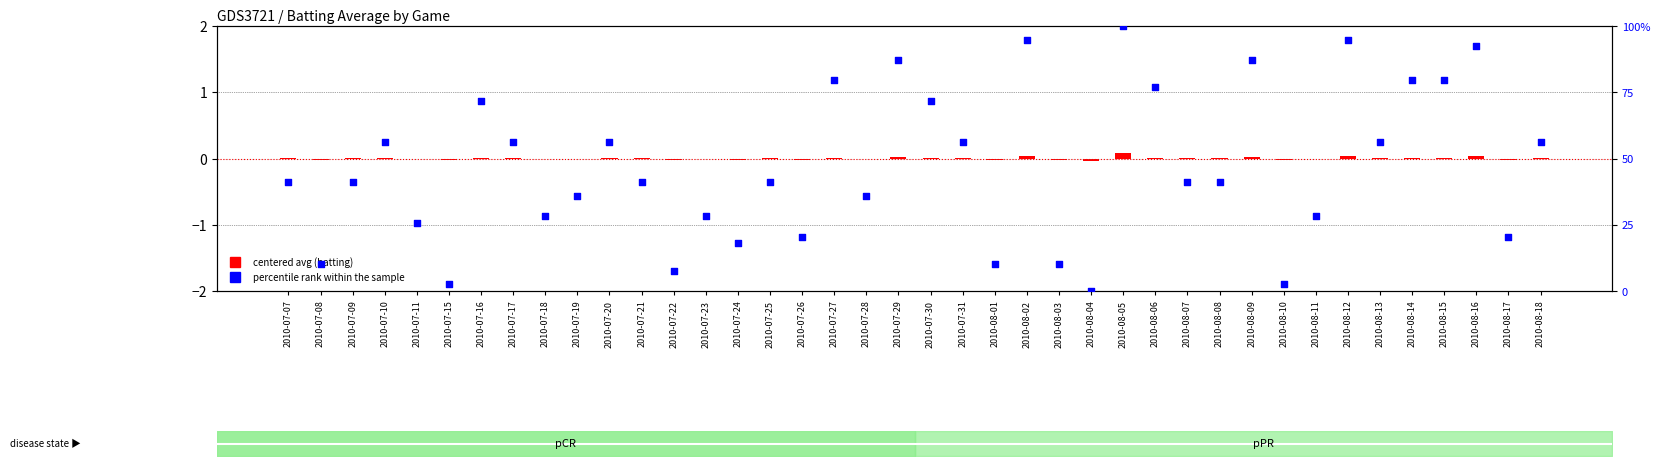

Which series has the widest spread of Y values?

percentile rank within the sample